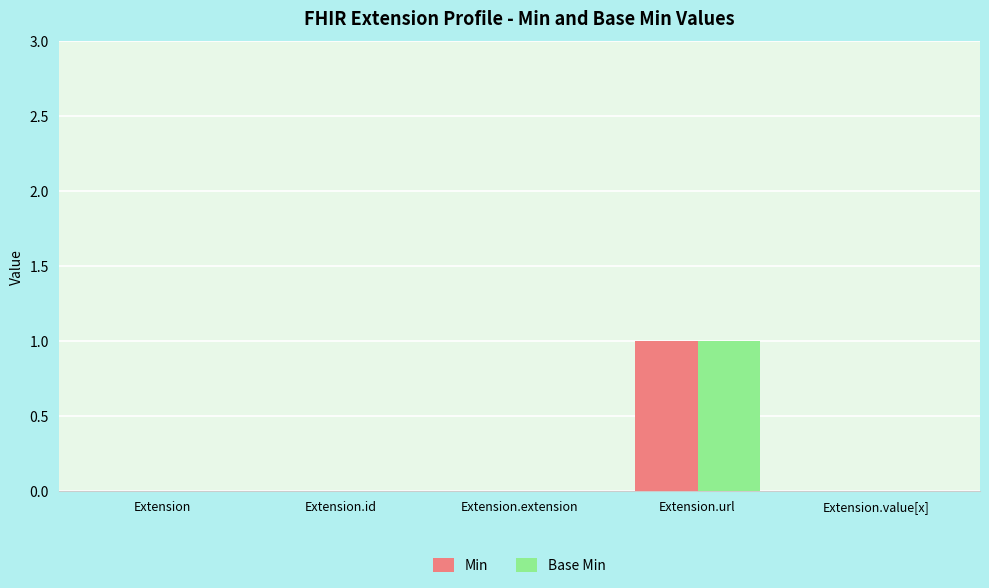

At which category is the sum across all series the highest?

Extension.url